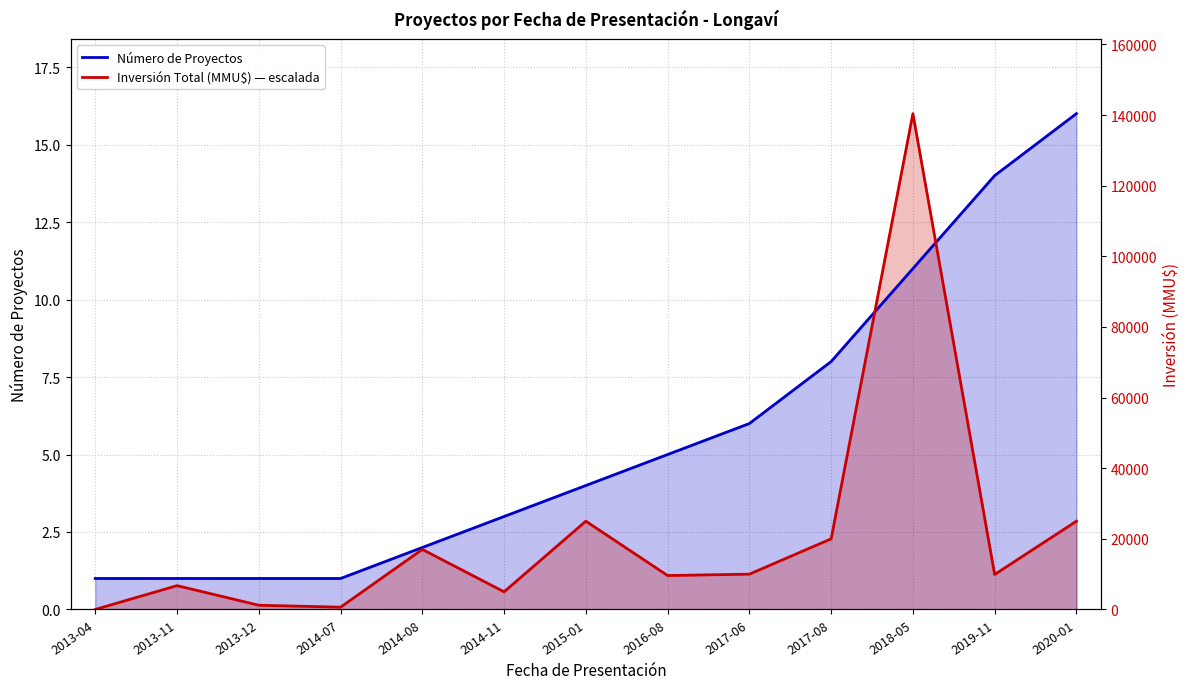

At which category is the sum across all series the highest?

2018-05